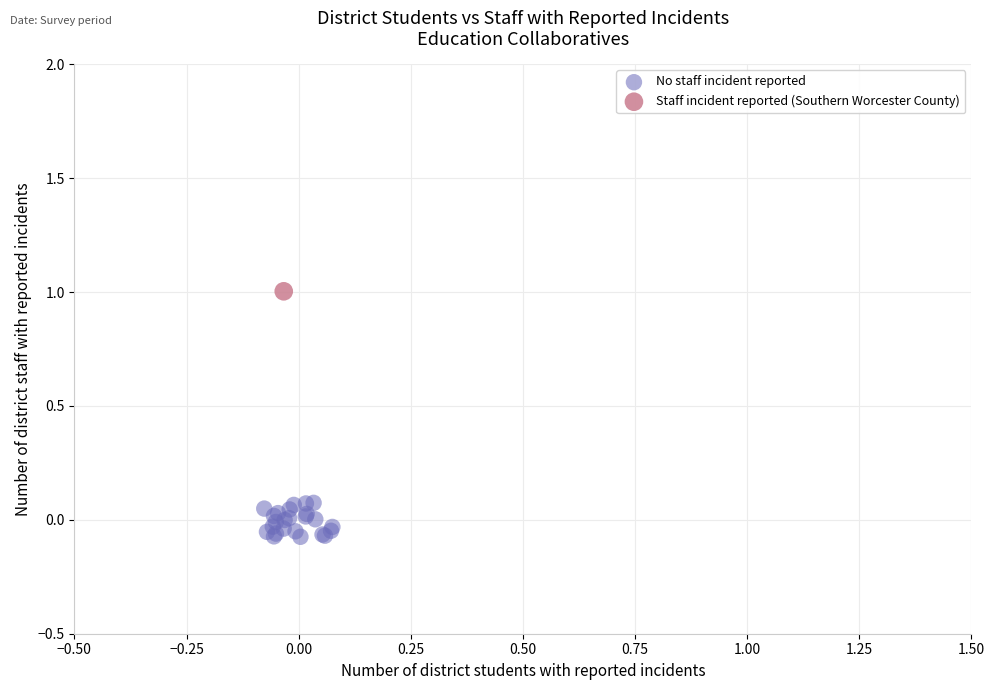

What are all the series names shown in the legend?

No staff incident reported, Staff incident reported (Southern Worcester County)